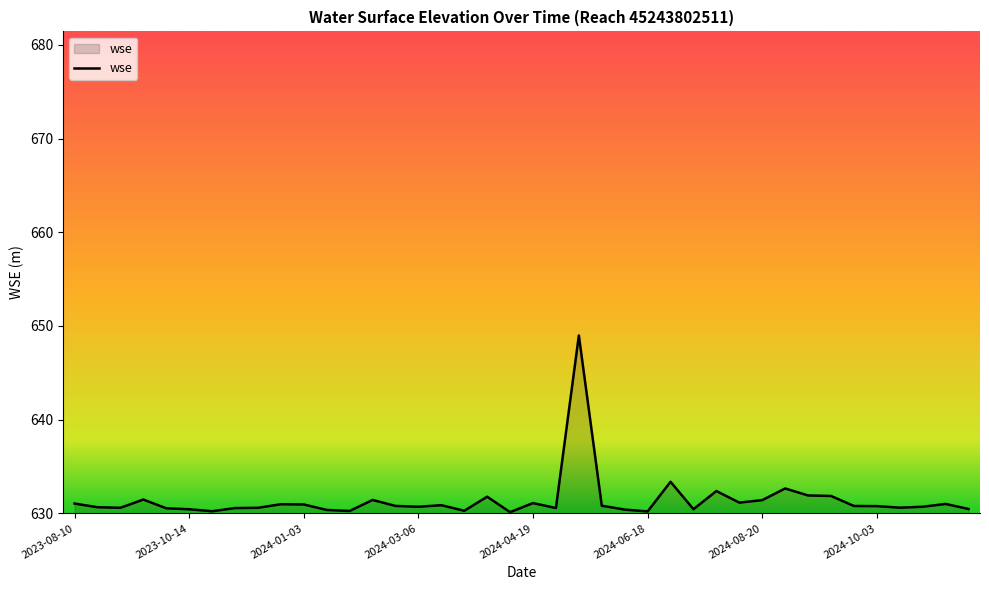

What is the maximum value shown in the chart?

649.0